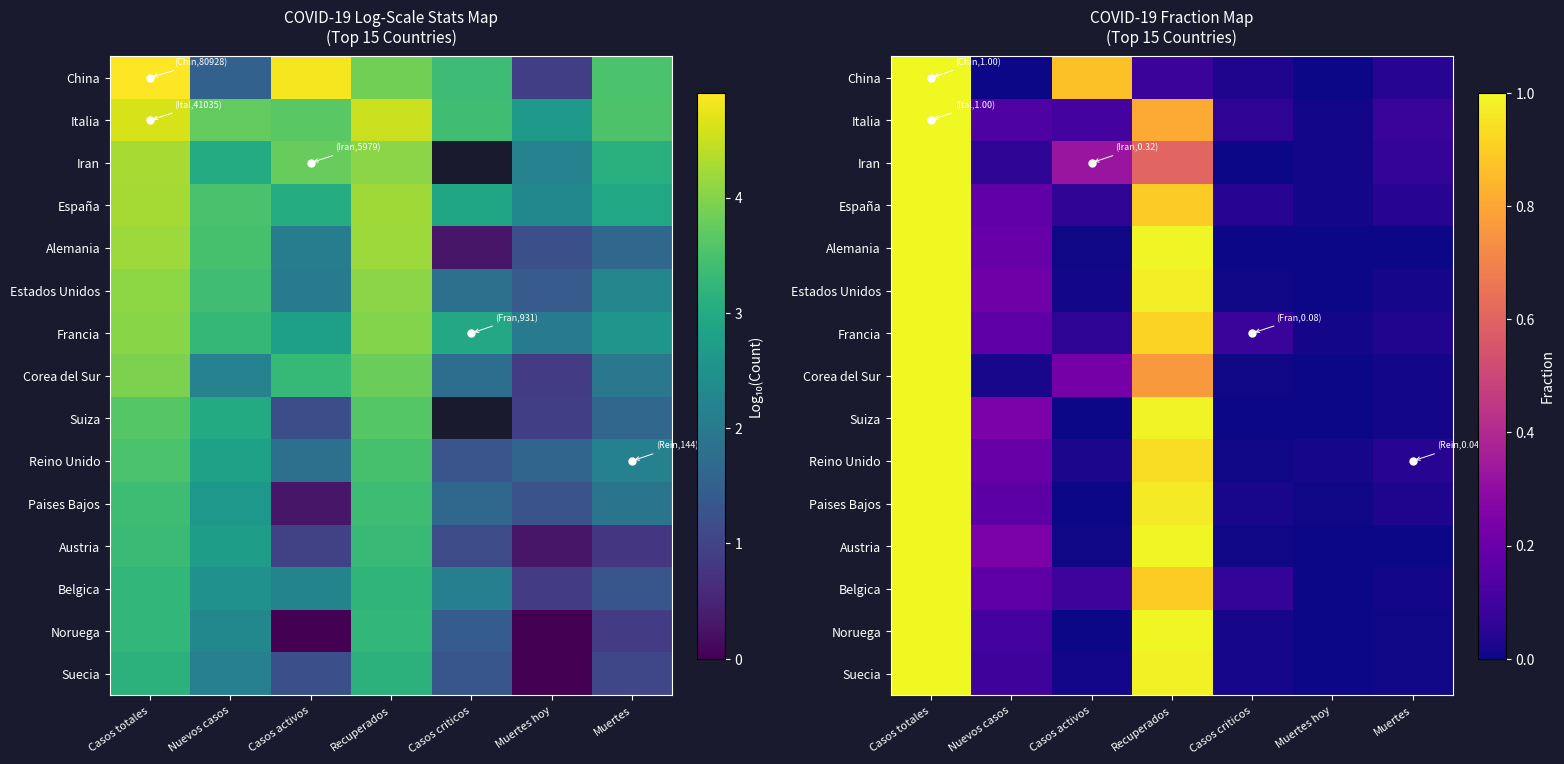

The value of España at Nuevos casos is 0.2. True or false?

True